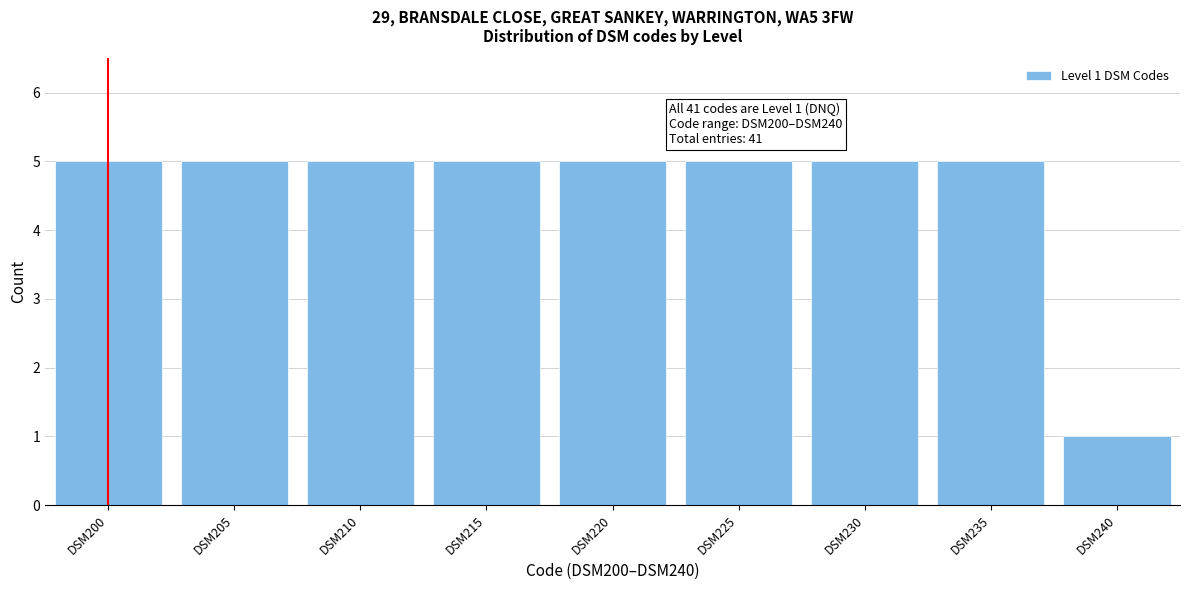

Reading left to right, list all the values displayed in this chart.

5	5	5	5	5	5	5	5	1